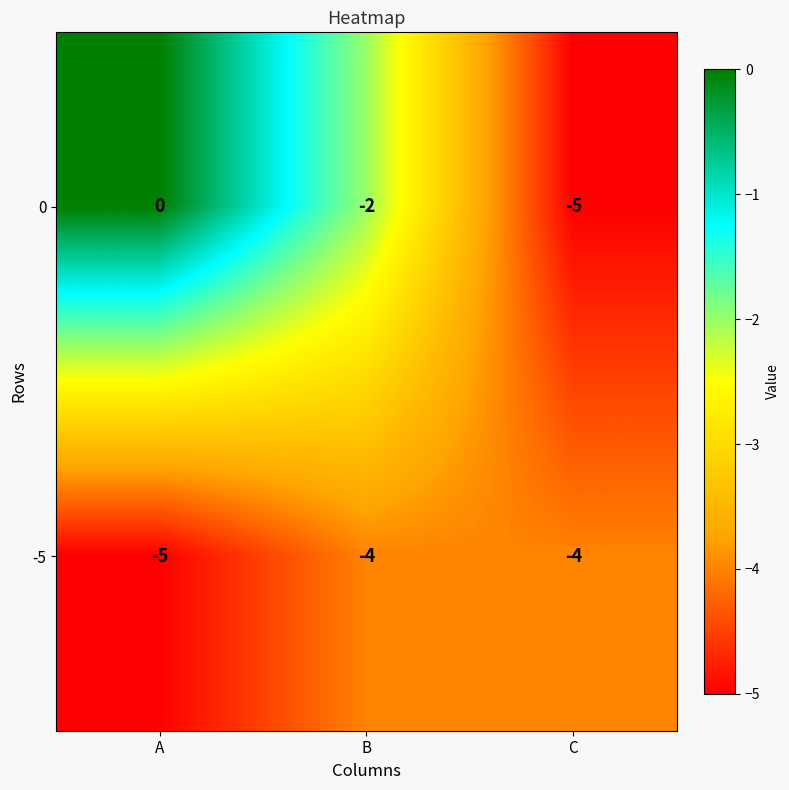

Which series changed the most between A and C?

0